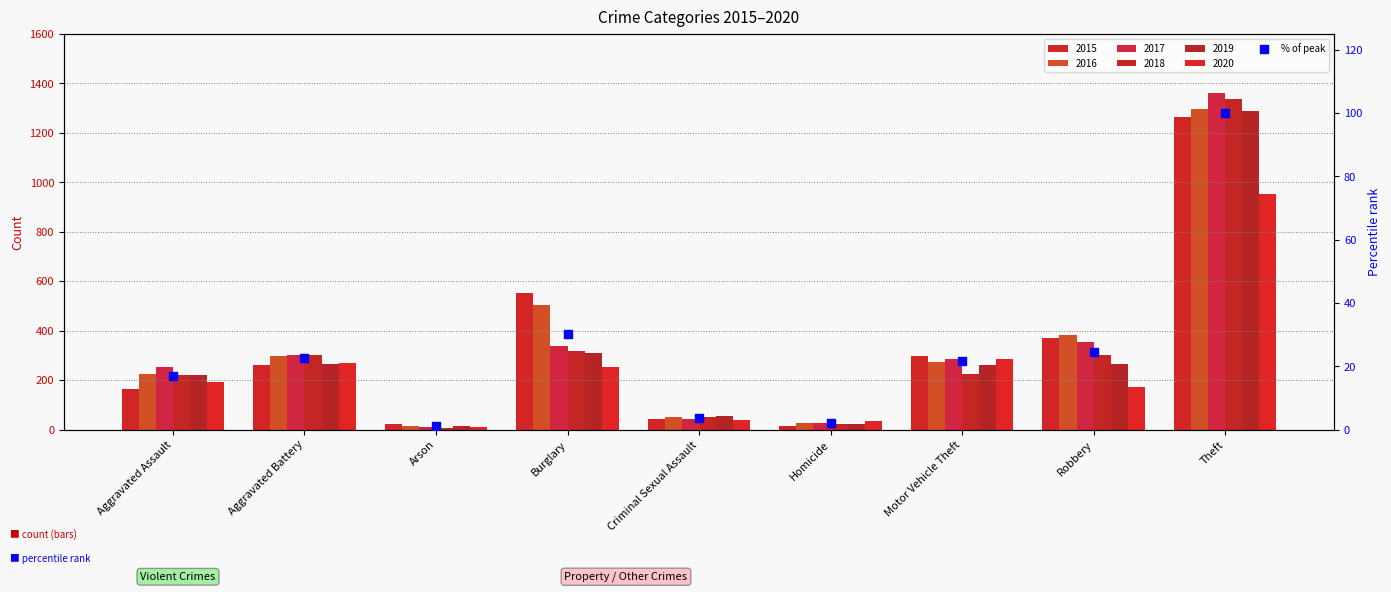

Which has a higher value, Robbery or Criminal Sexual Assault?

Robbery